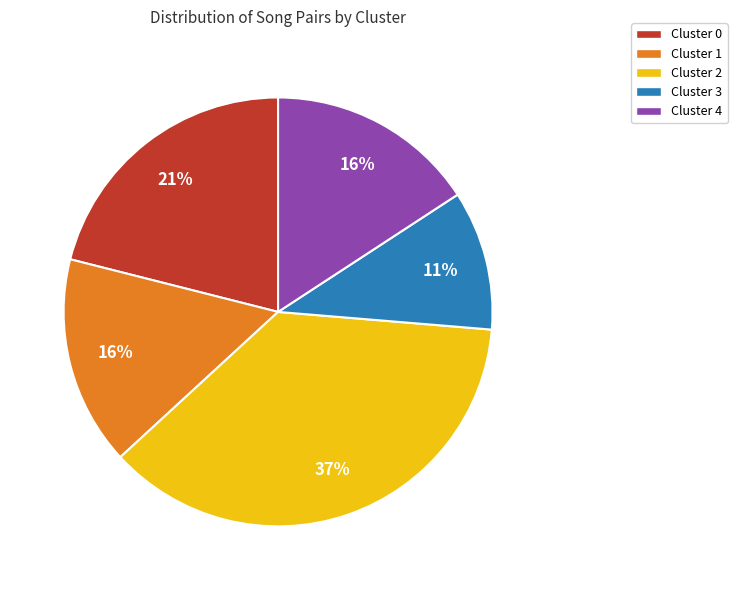

Is there a majority slice in this chart?

No